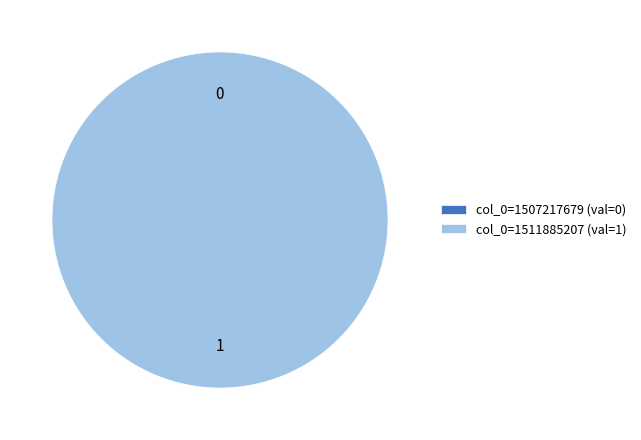

To the nearest percent, what is the difference between the largest and smallest slice percentages?

100%